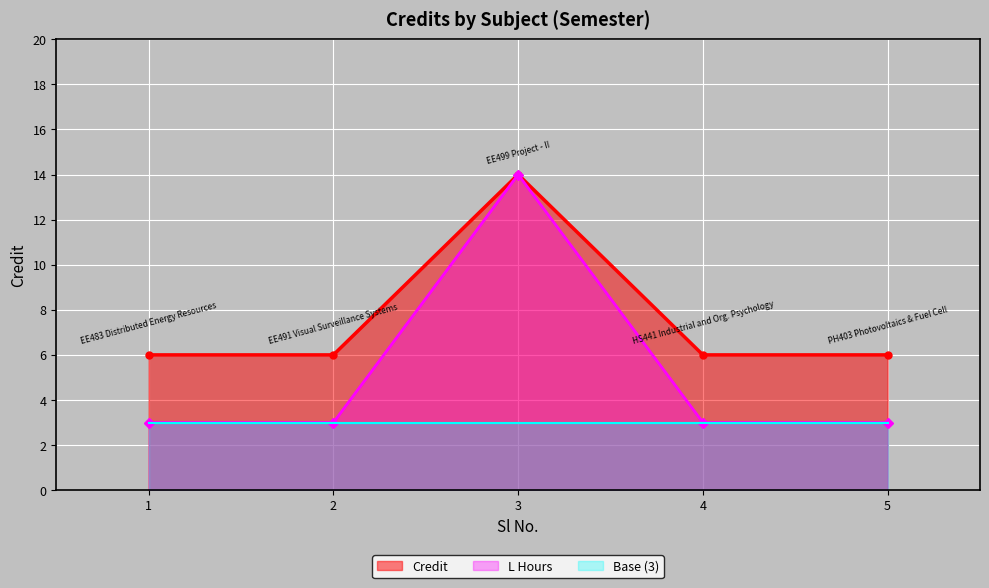

True or false: the data shows 14 at 3.

True